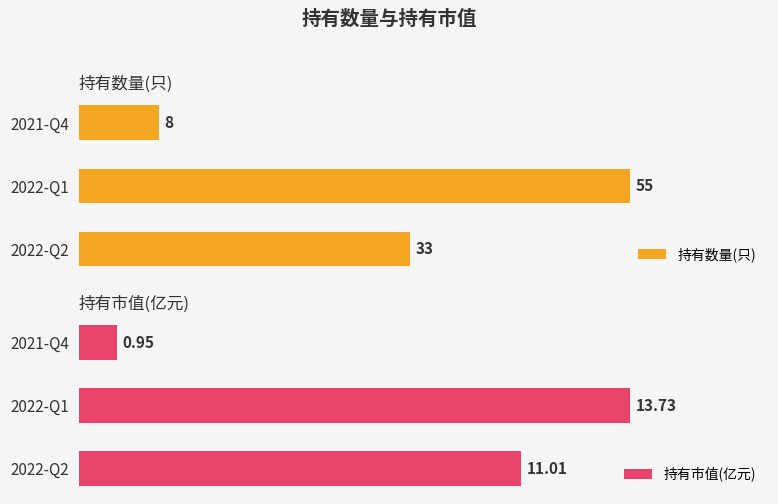

How many bars are there in total?

6